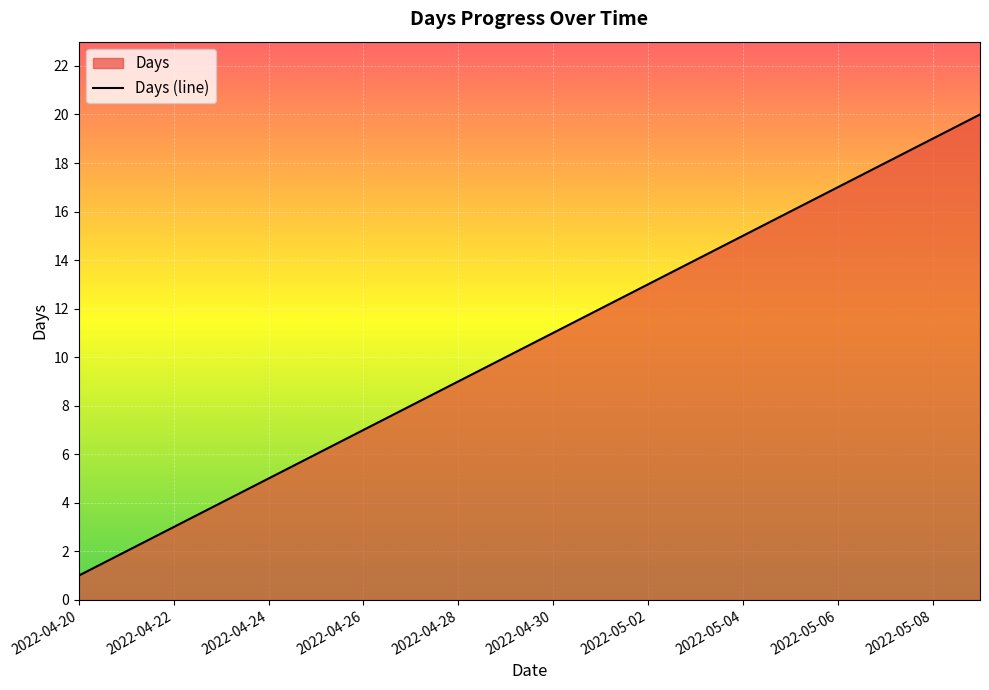

What is the average value?

10